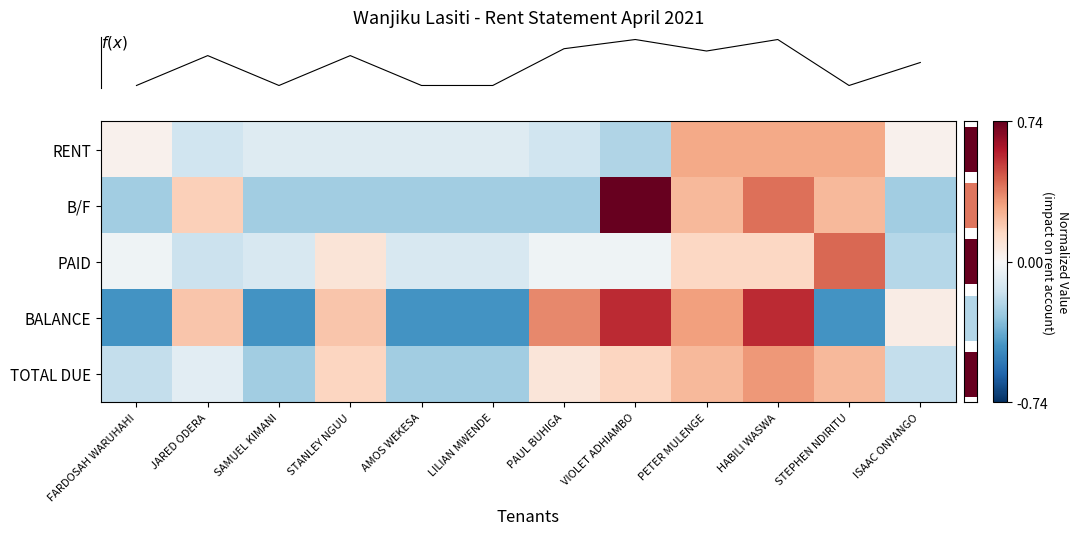

Reading left to right, extract all data points from this chart.

row_0: FARDOSAH WARUHAHI=0.0	JARED ODERA=-0.1	SAMUEL KIMANI=-0.1	STANLEY NGUU=-0.1	AMOS WEKESA=-0.1	LILIAN MWENDE=-0.1	PAUL BUHIGA=-0.1	VIOLET ADHIAMBO=-0.2	PETER MULENGE=0.3	HABILI WASWA=0.3	STEPHEN NDIRITU=0.3	ISAAC ONYANGO=0.0
row_1: FARDOSAH WARUHAHI=-0.3	JARED ODERA=0.2	SAMUEL KIMANI=-0.3	STANLEY NGUU=-0.3	AMOS WEKESA=-0.3	LILIAN MWENDE=-0.3	PAUL BUHIGA=-0.3	VIOLET ADHIAMBO=0.7	PETER MULENGE=0.2	HABILI WASWA=0.4	STEPHEN NDIRITU=0.2	ISAAC ONYANGO=-0.3
row_2: FARDOSAH WARUHAHI=-0.0	JARED ODERA=-0.2	SAMUEL KIMANI=-0.1	STANLEY NGUU=0.1	AMOS WEKESA=-0.1	LILIAN MWENDE=-0.1	PAUL BUHIGA=-0.0	VIOLET ADHIAMBO=-0.0	PETER MULENGE=0.2	HABILI WASWA=0.2	STEPHEN NDIRITU=0.4	ISAAC ONYANGO=-0.2
row_3: FARDOSAH WARUHAHI=-0.4	JARED ODERA=0.2	SAMUEL KIMANI=-0.4	STANLEY NGUU=0.2	AMOS WEKESA=-0.4	LILIAN MWENDE=-0.4	PAUL BUHIGA=0.4	VIOLET ADHIAMBO=0.6	PETER MULENGE=0.3	HABILI WASWA=0.6	STEPHEN NDIRITU=-0.4	ISAAC ONYANGO=0.1
row_4: FARDOSAH WARUHAHI=-0.2	JARED ODERA=-0.1	SAMUEL KIMANI=-0.3	STANLEY NGUU=0.2	AMOS WEKESA=-0.3	LILIAN MWENDE=-0.3	PAUL BUHIGA=0.1	VIOLET ADHIAMBO=0.2	PETER MULENGE=0.2	HABILI WASWA=0.3	STEPHEN NDIRITU=0.2	ISAAC ONYANGO=-0.2